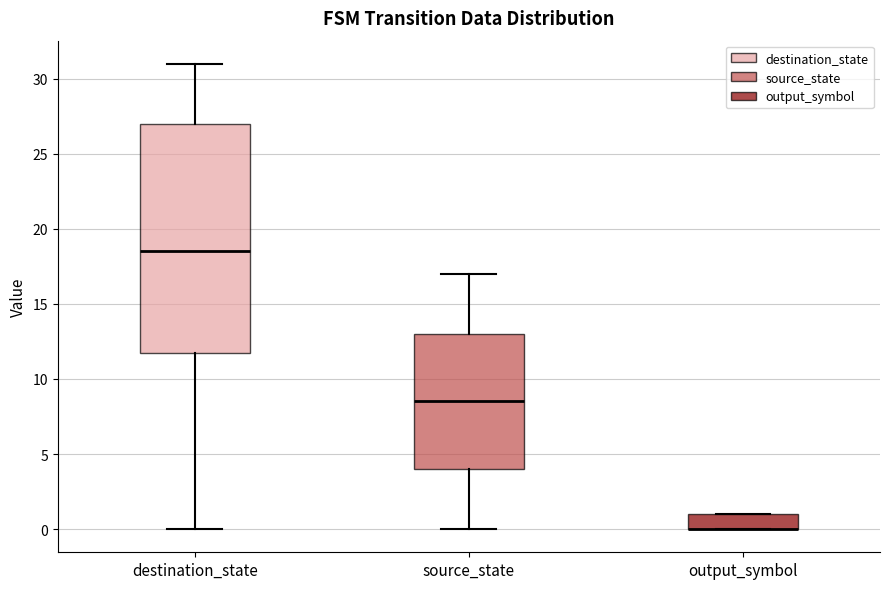

Reading left to right, read every box against the y-axis: the position of its median line, the range the box covers, and the ends of its whiskers. The values are not printed on the chart, so give them approximately, as read against the axis.

destination_state: median 18.5, box 12.0 to 27.0, whiskers 0.0 to 31.0
source_state: median 8.5, box 4.0 to 13.0, whiskers 0.0 to 17.0
output_symbol: median 0.0 (drawn on the box's lower edge), box 0.0 to 1.0, whiskers 0.0 to 1.0